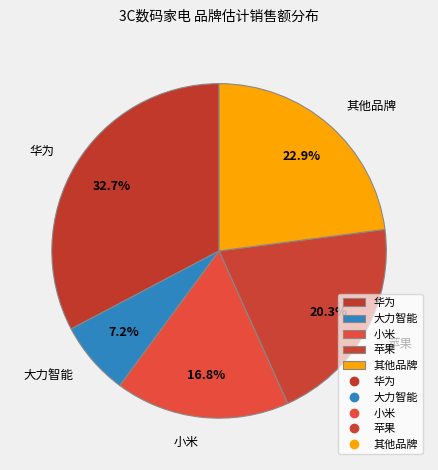

Which category has the biggest portion of the pie?

华为